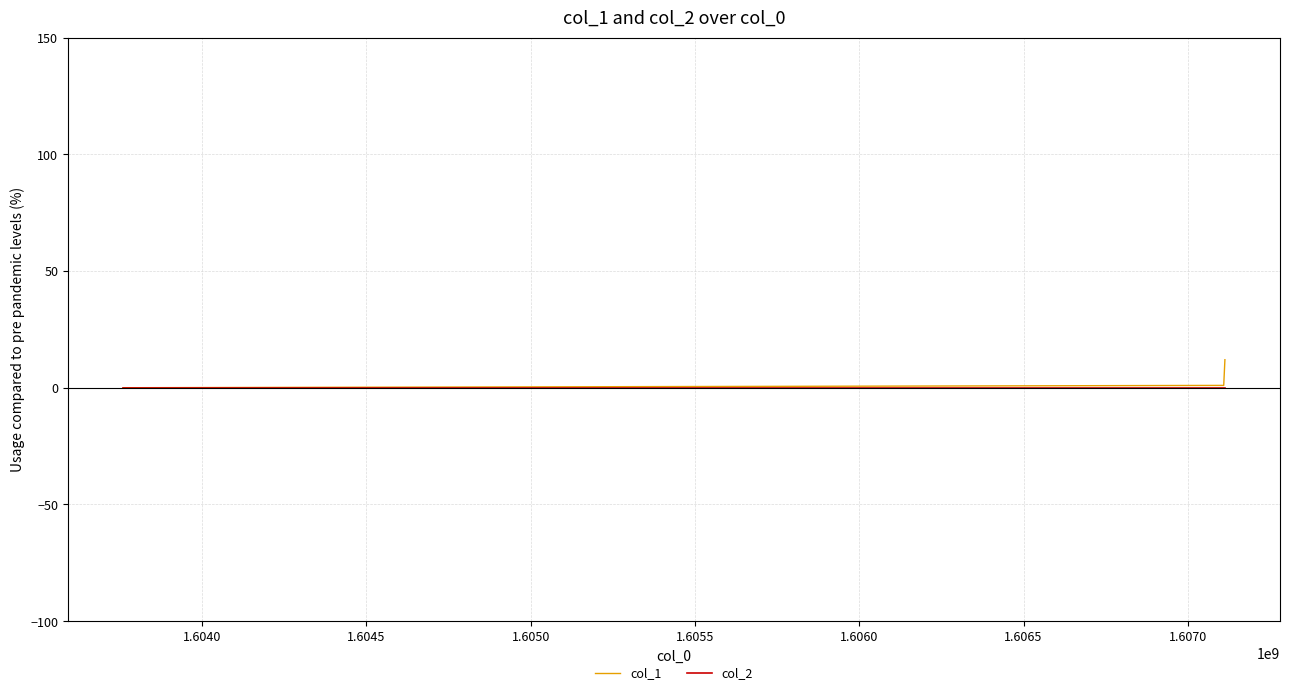

List the series in order of their peak value, lowest first.

col_2, col_1